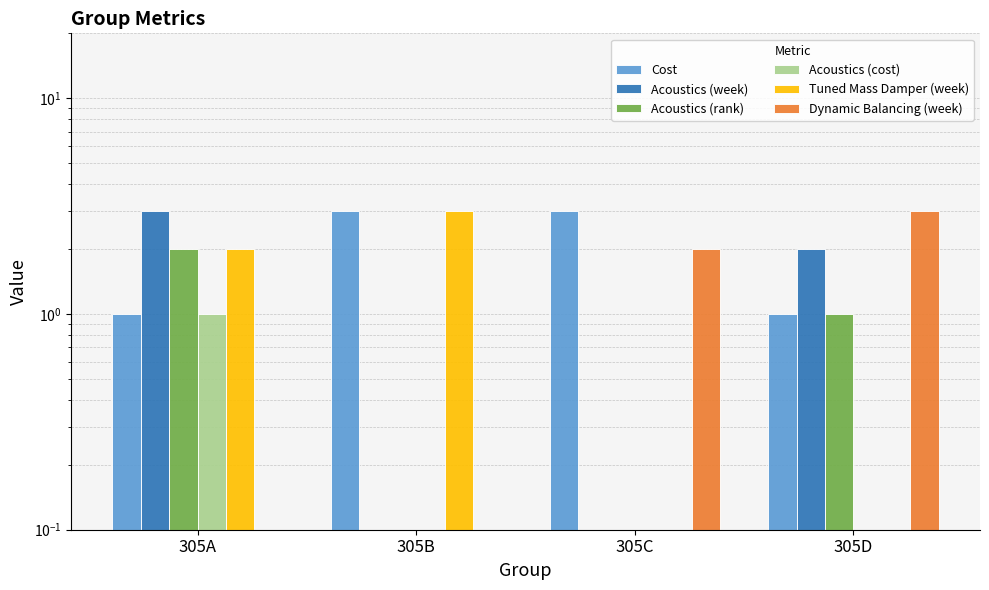

Reading left to right, extract all data points from this chart.

Cost: 1.0	3.0	3.0	1.0
Acoustics (week): 3.0	0.0	0.0	2.0
Acoustics (rank): 2.0	0.0	0.0	1.0
Acoustics (cost): 1.0	0.0	0.0	0.0
Tuned Mass Damper (week): 2.0	3.0	0.0	0.0
Dynamic Balancing (week): 0.0	0.0	2.0	3.0